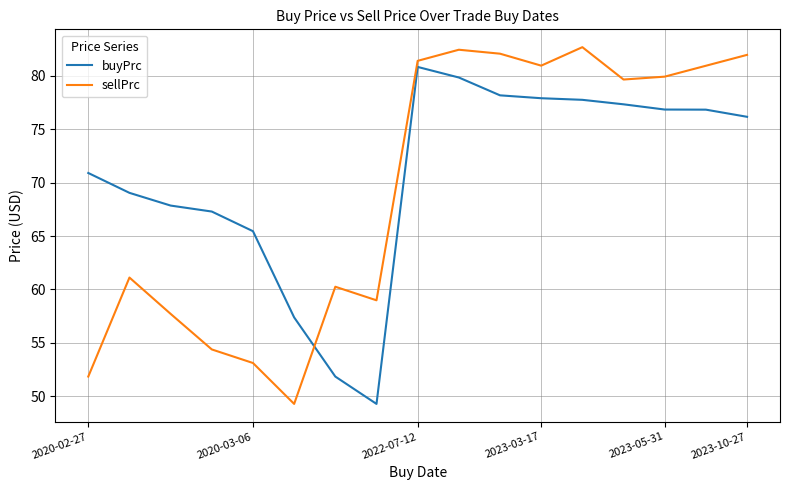

How many values in the sellPrc series are below 79?

8